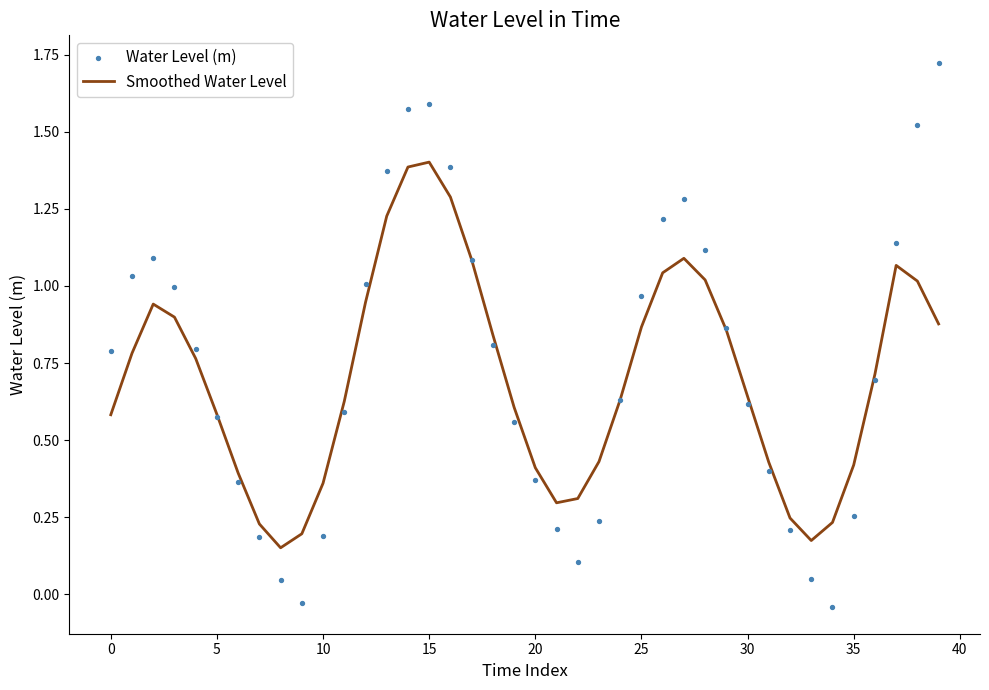

What are all the series names shown in the legend?

Smoothed Water Level, Water Level (m)